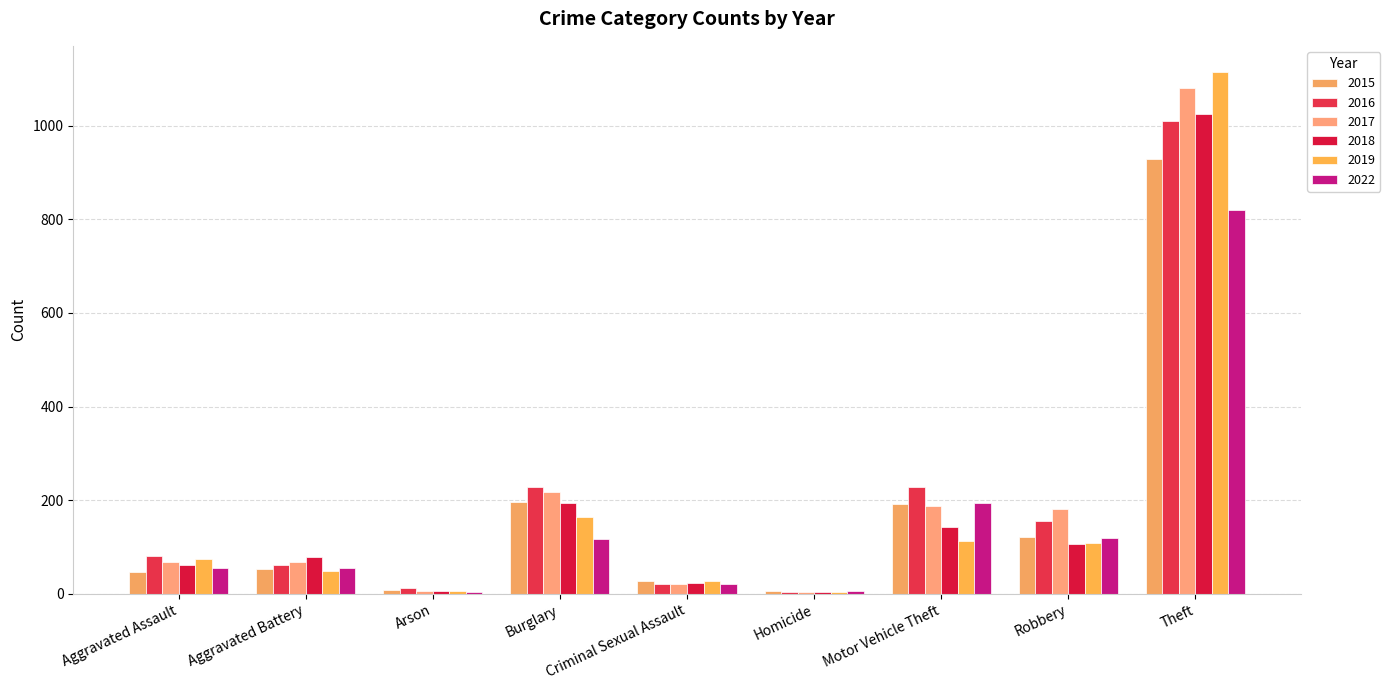

What position from the left is Aggravated Assault?

1